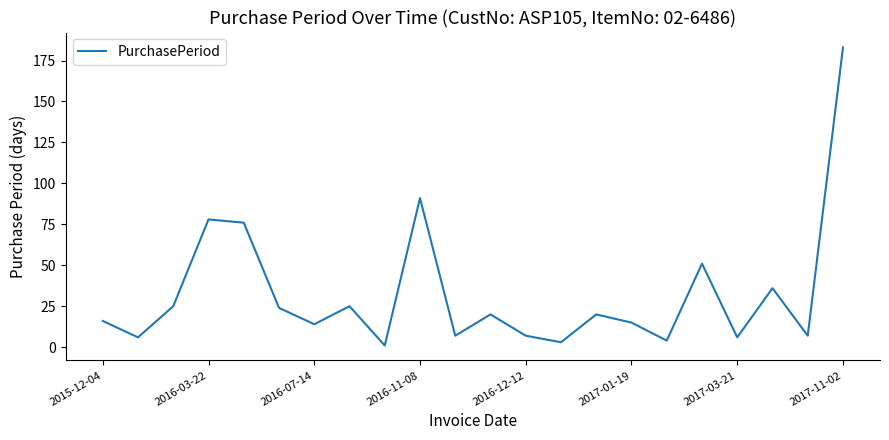

What is the difference between the maximum and minimum values?

182